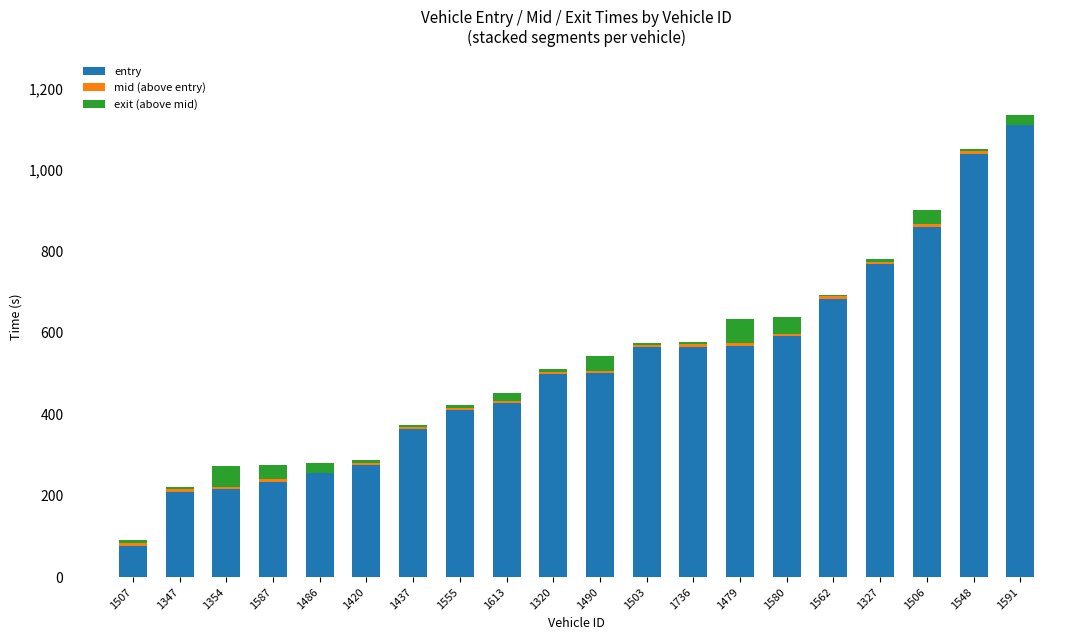

Is it true that entry equals 286.7 at 1479?

False